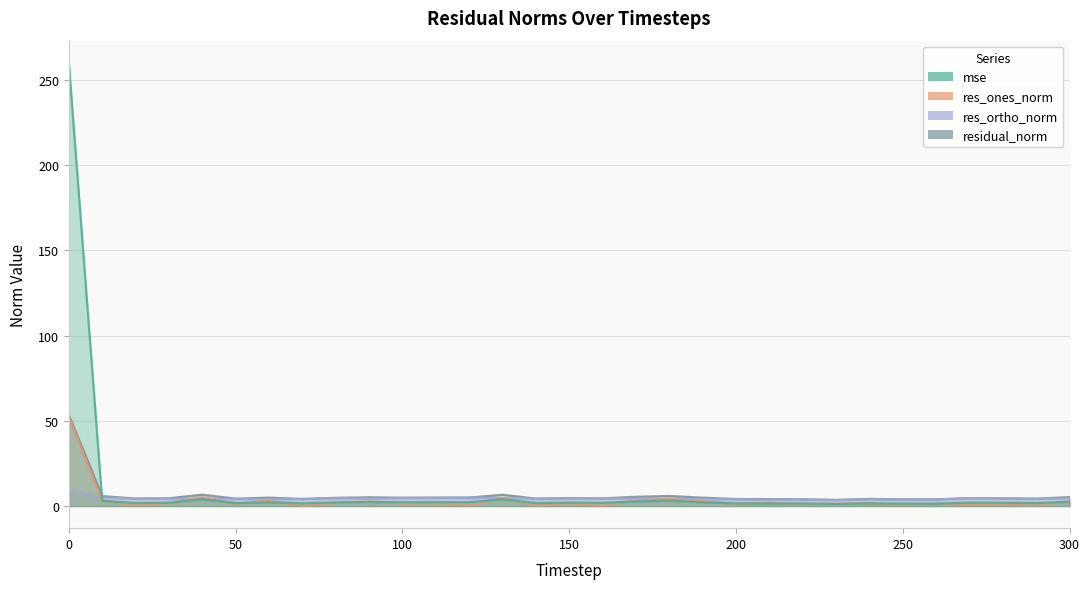

Which series ends up on top after the final intersection of mse and res_ortho_norm?

res_ortho_norm